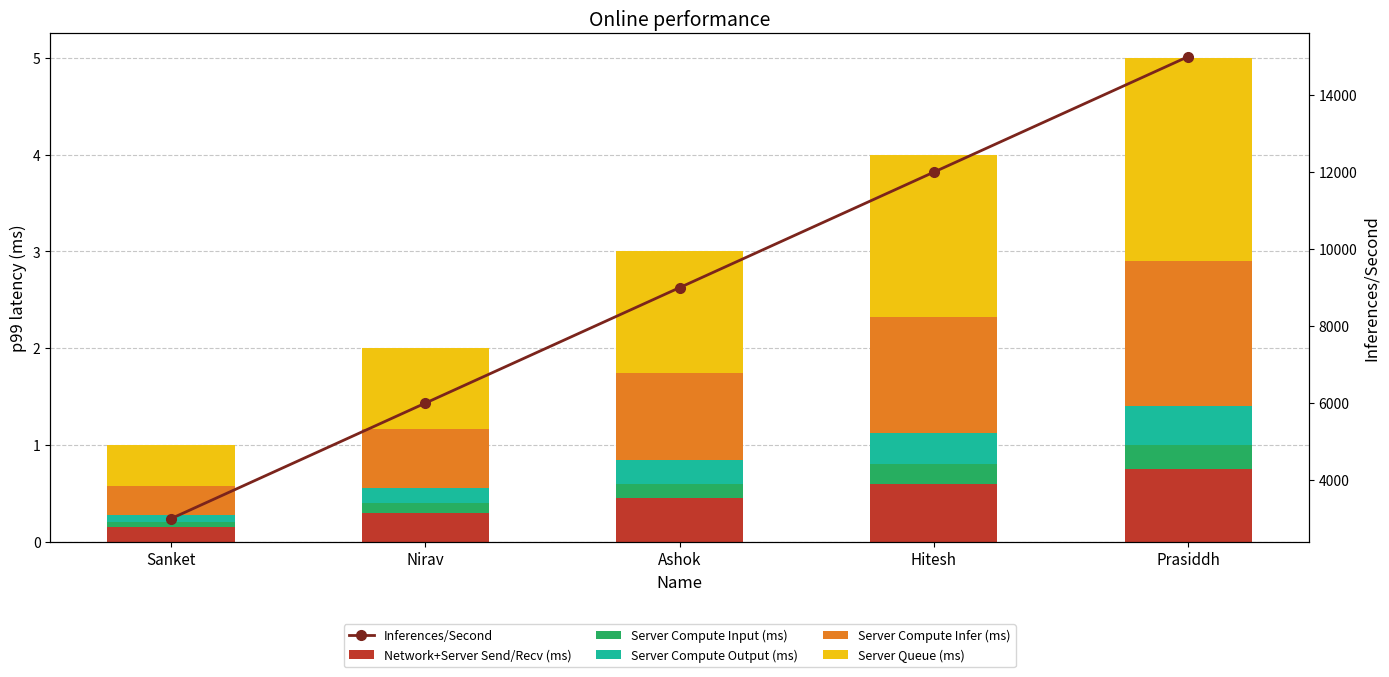

The value of Inferences/Second at Prasiddh is 15000.0. True or false?

True